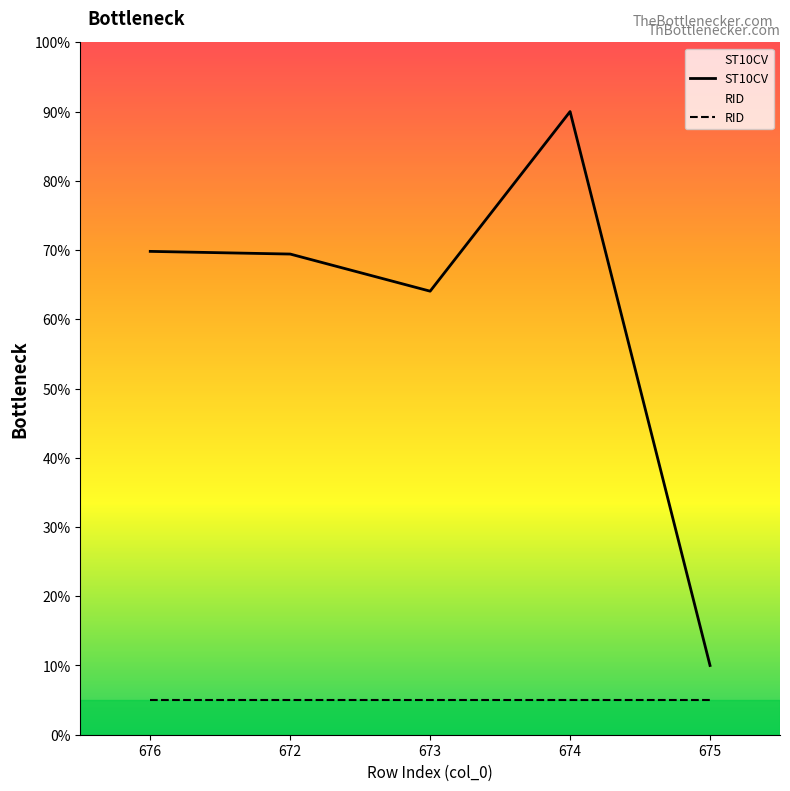

Which label corresponds to the largest value in the chart?

674